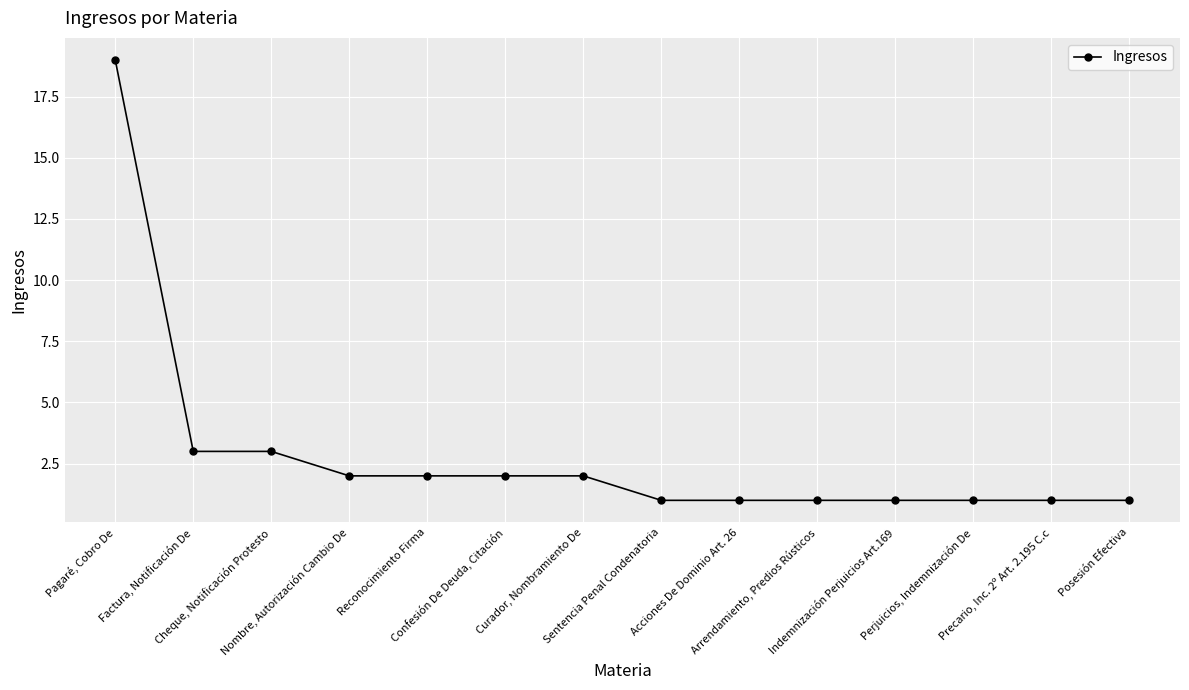

At which category does the chart reach its peak across all series?

Pagaré, Cobro De